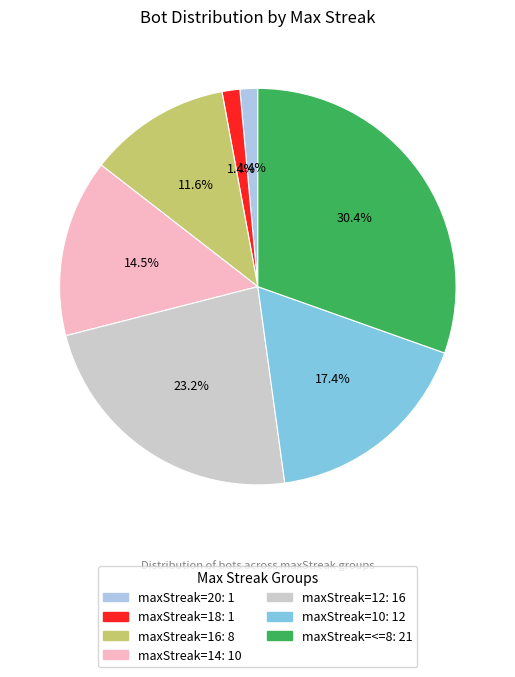

Does any single category account for the majority?

No